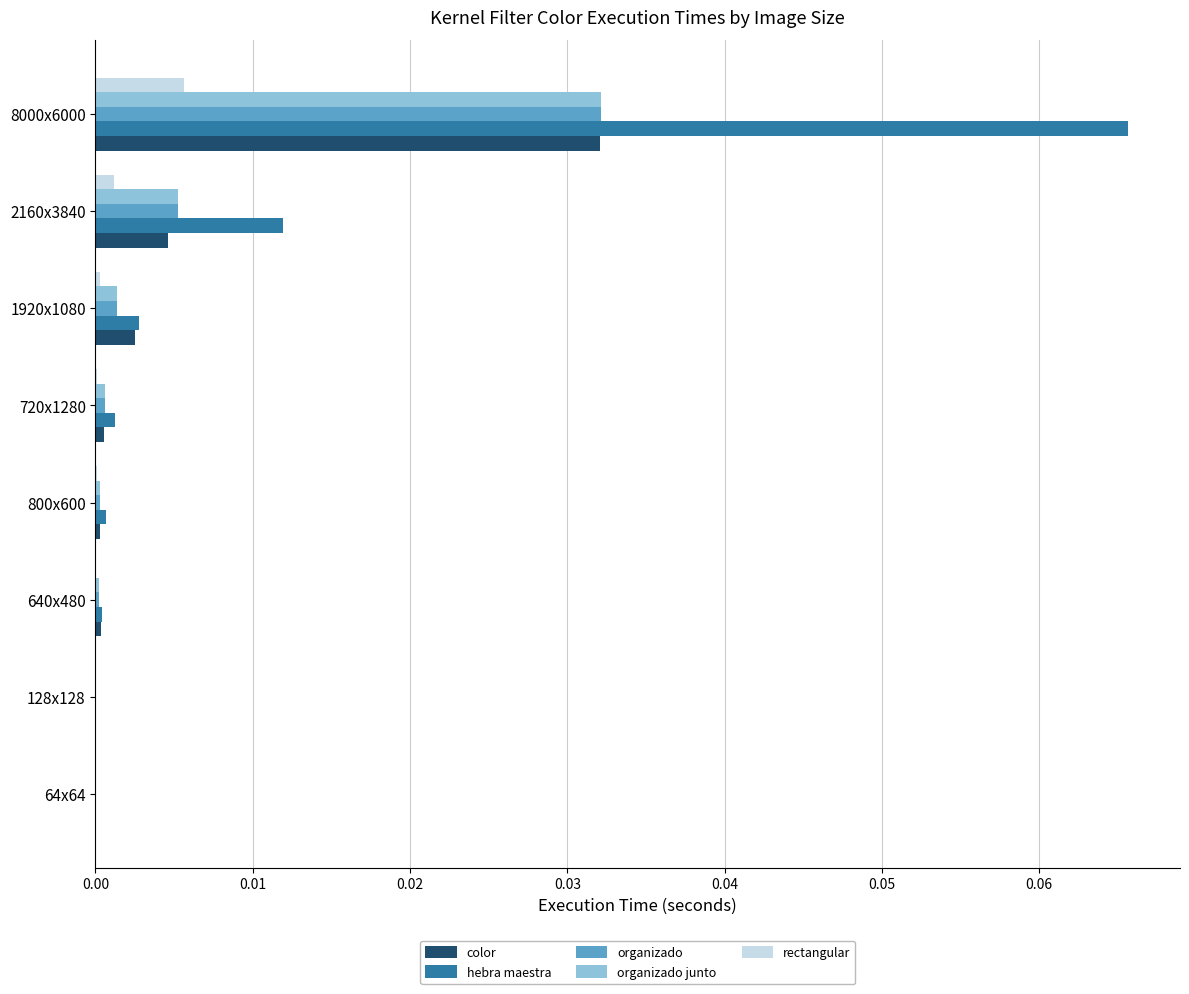

At which label does organizado junto reach its peak?

8000x6000